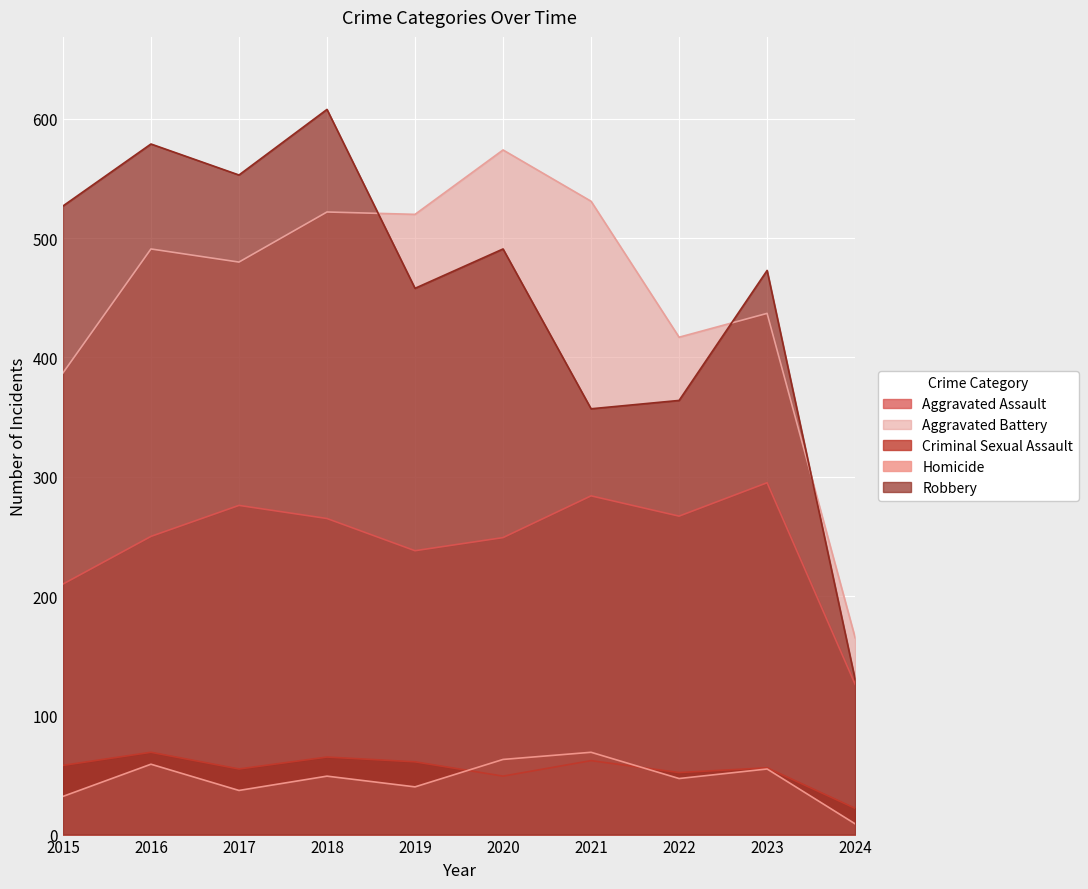

True or false: Homicide and Aggravated Battery cross at least once.

False